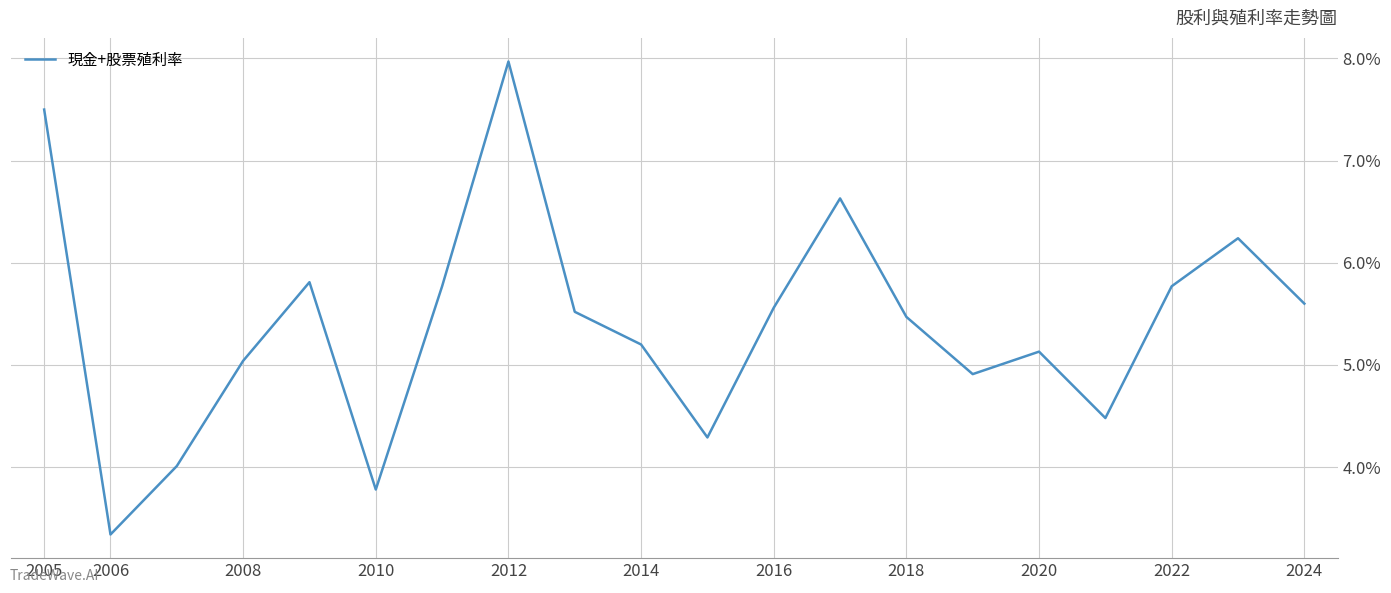

Reading left to right, extract all data points from this chart.

7.5	3.3	4.0	5.0	5.8	3.8	5.8	8.0	5.5	5.2	4.3	5.6	6.6	5.5	4.9	5.1	4.5	5.8	6.2	5.6